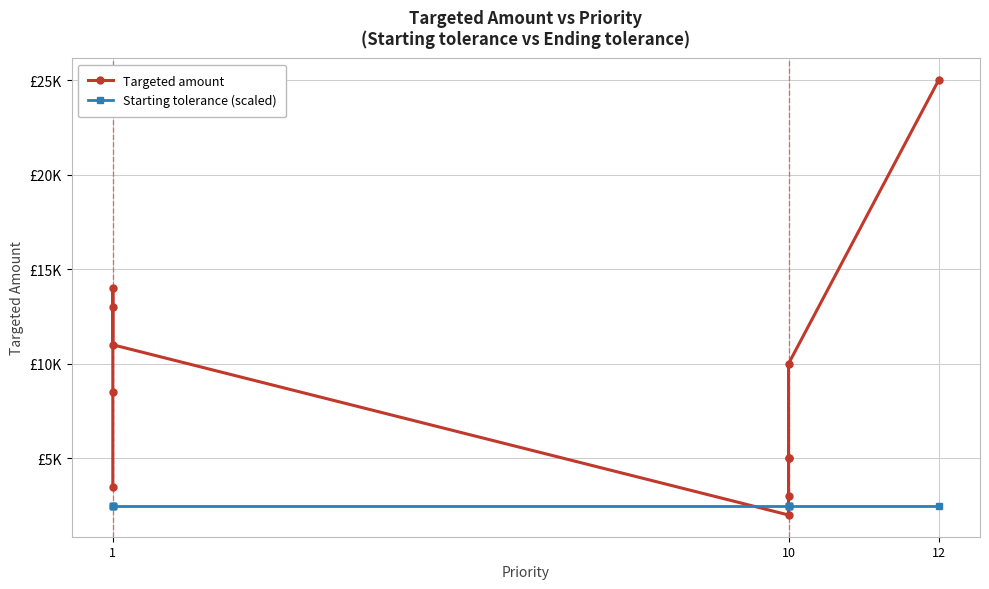

Which series has the largest range (max minus min)?

Targeted amount